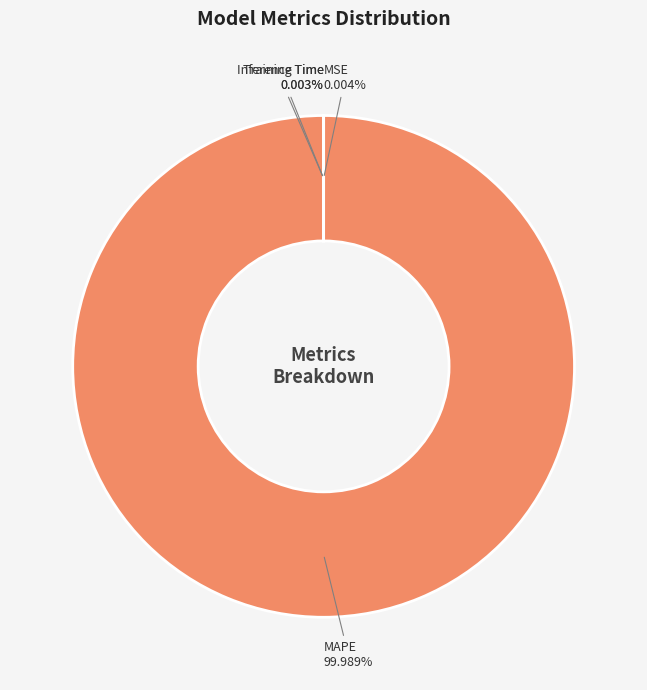

Is there a majority slice in this chart?

Yes